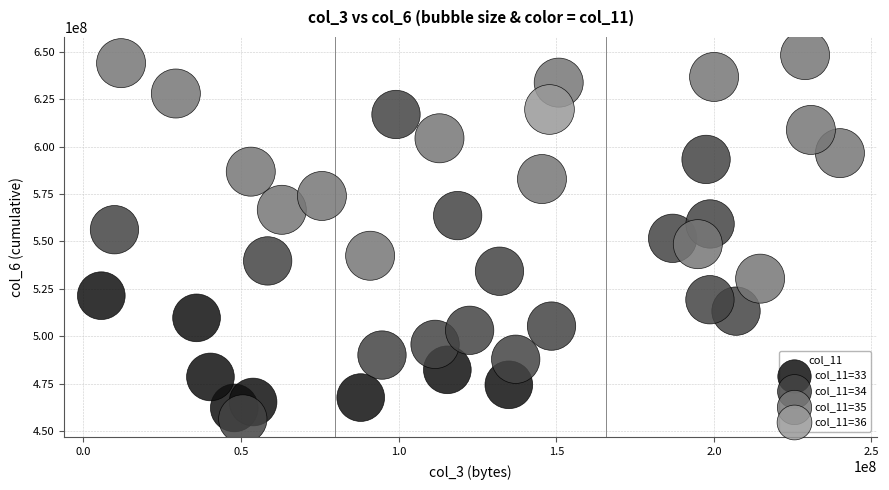

Which series reaches the maximum Y coordinate?

col_11=35